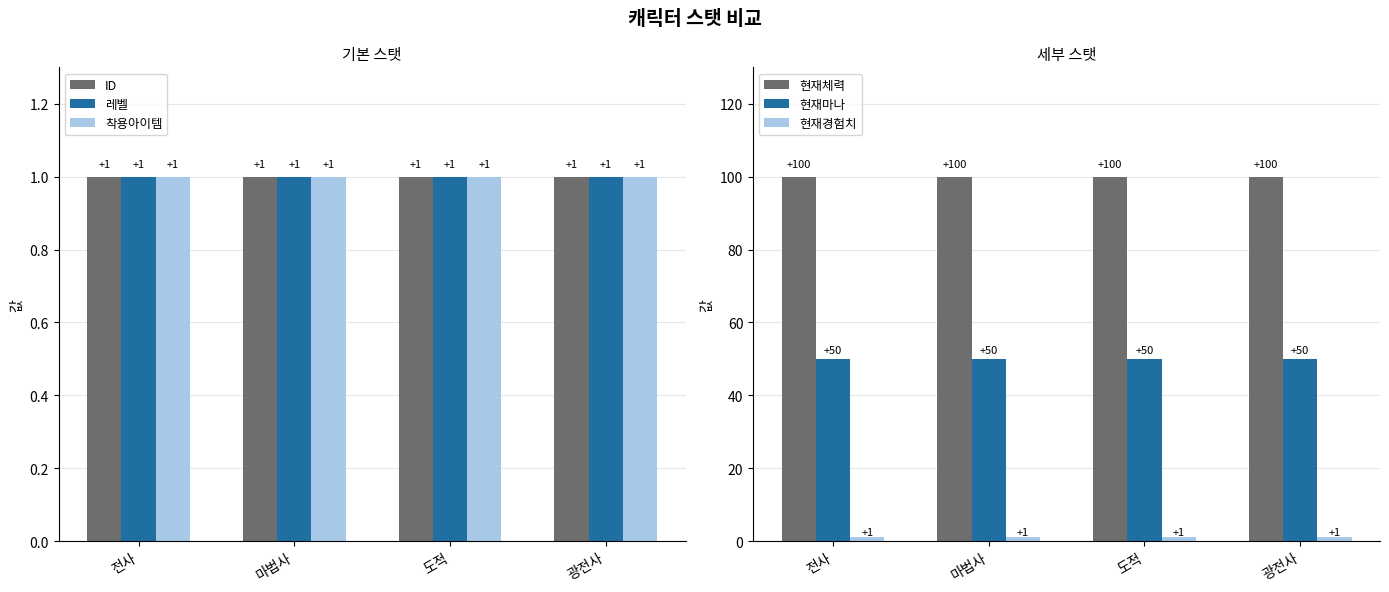

Which series has the largest range (max minus min)?

ID